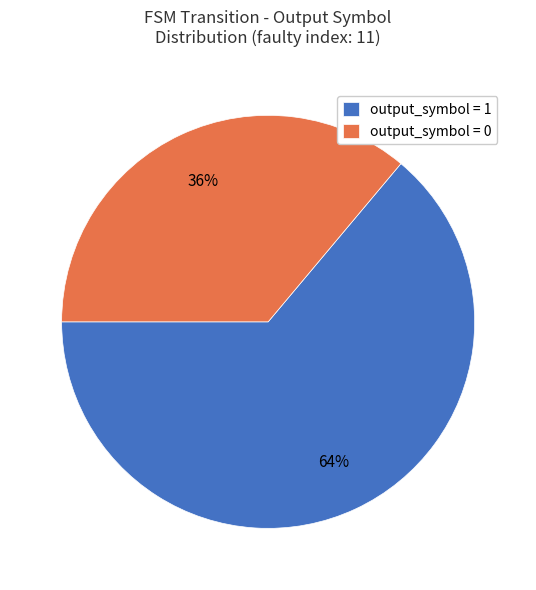

The output_symbol = 1 slice represents 70% of the pie. True or false?

False